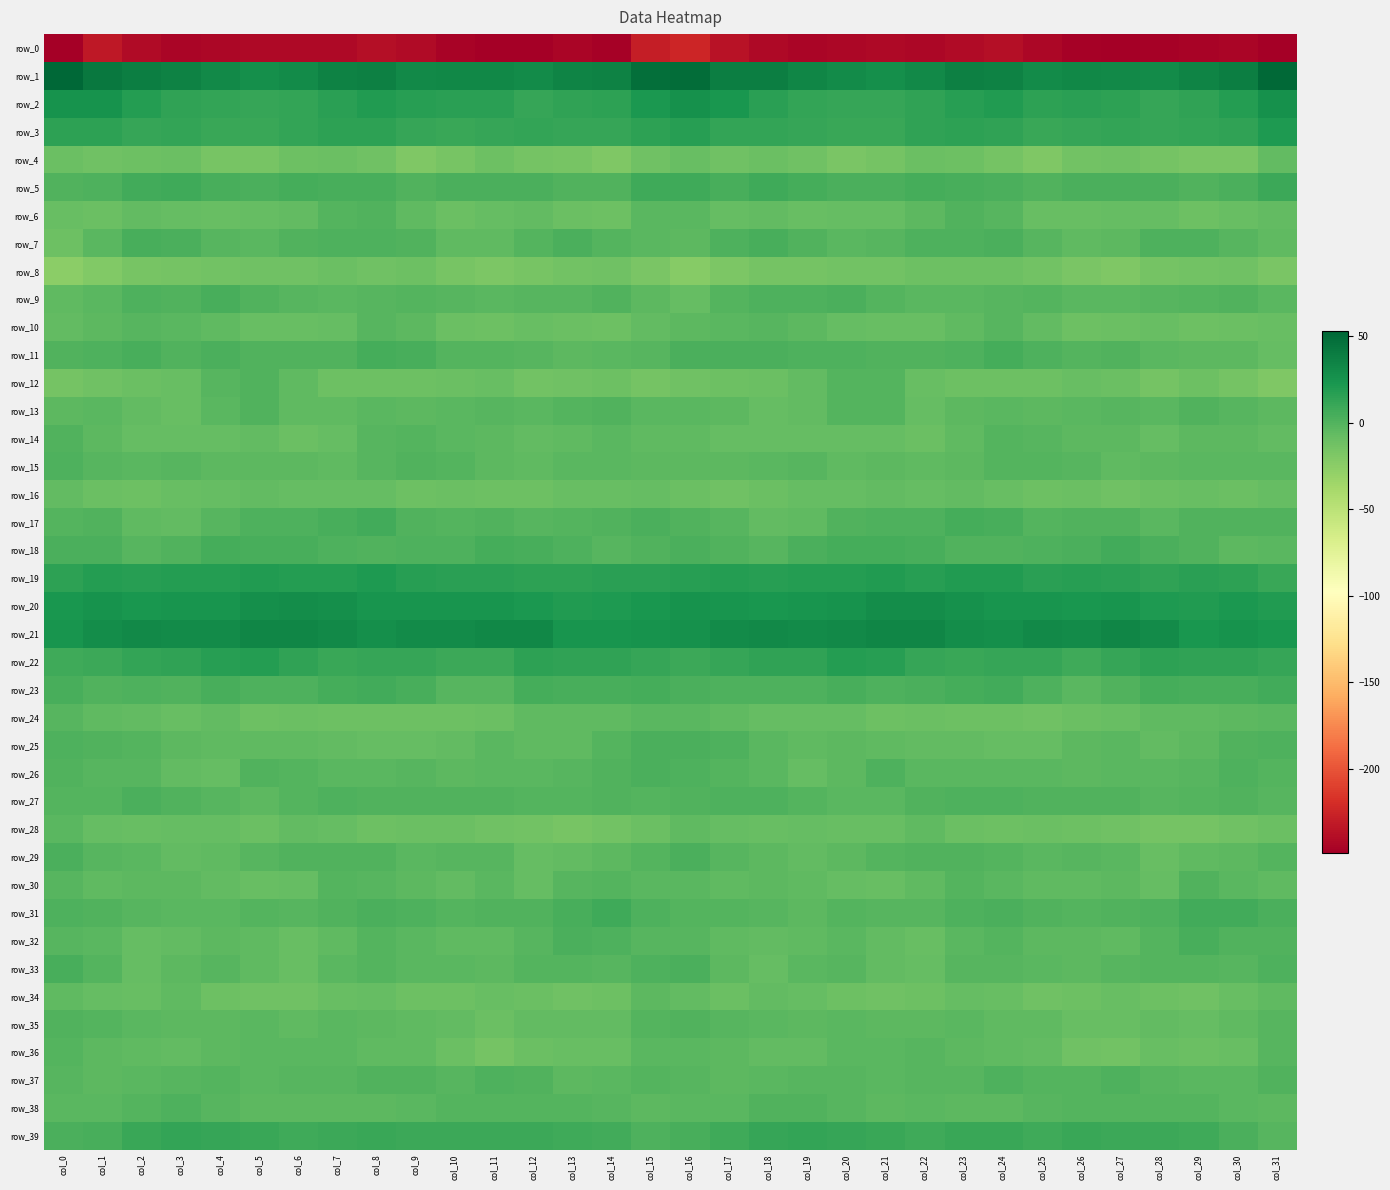

What is the spread (max minus min) of values at col_2?

278.7